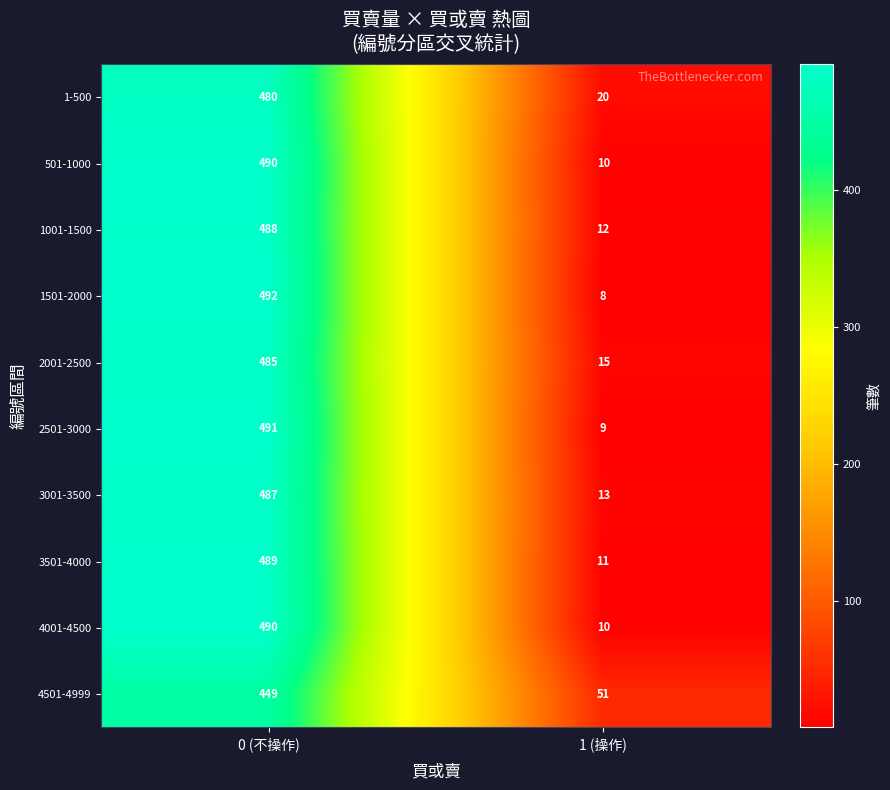

Is it true that 2501-3000 equals 845 at 0 (不操作)?

False